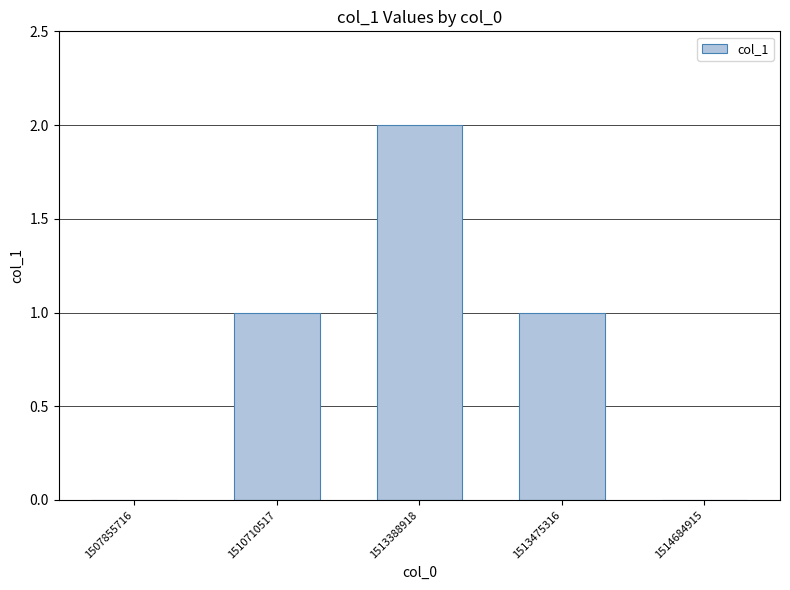

Are the bars horizontal?

No